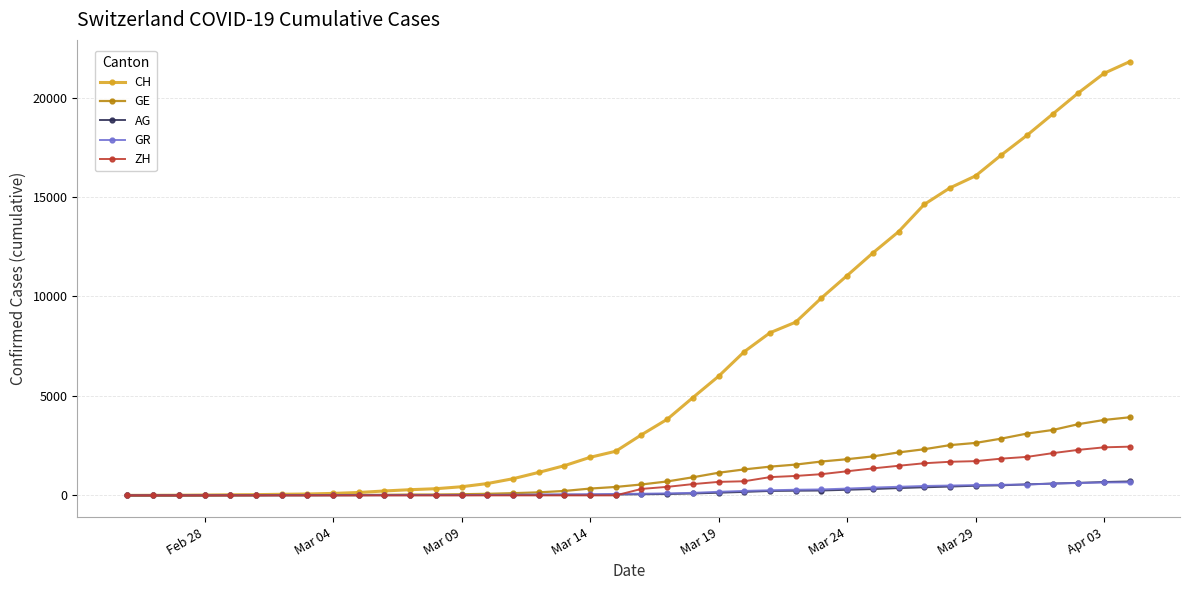

At how many categories does at least one series exceed 18963?

4